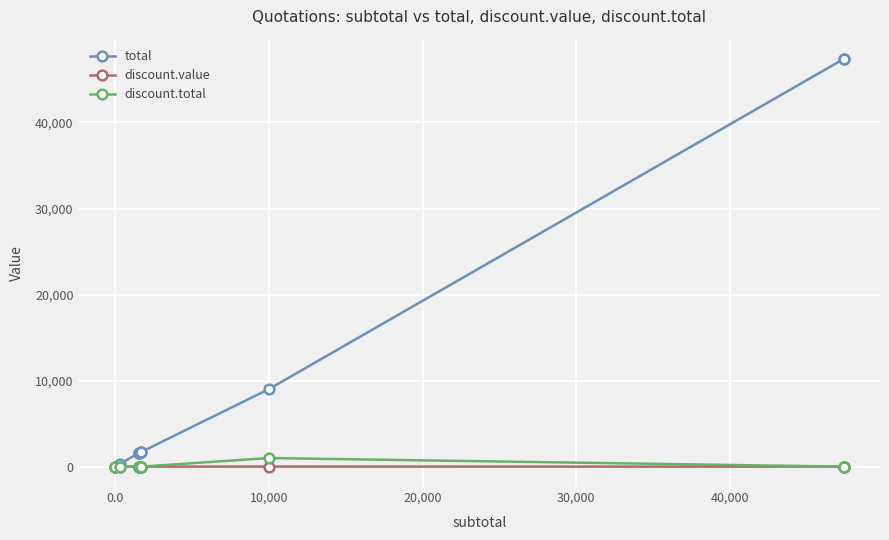

True or false: discount.total and discount.value cross at least once.

False